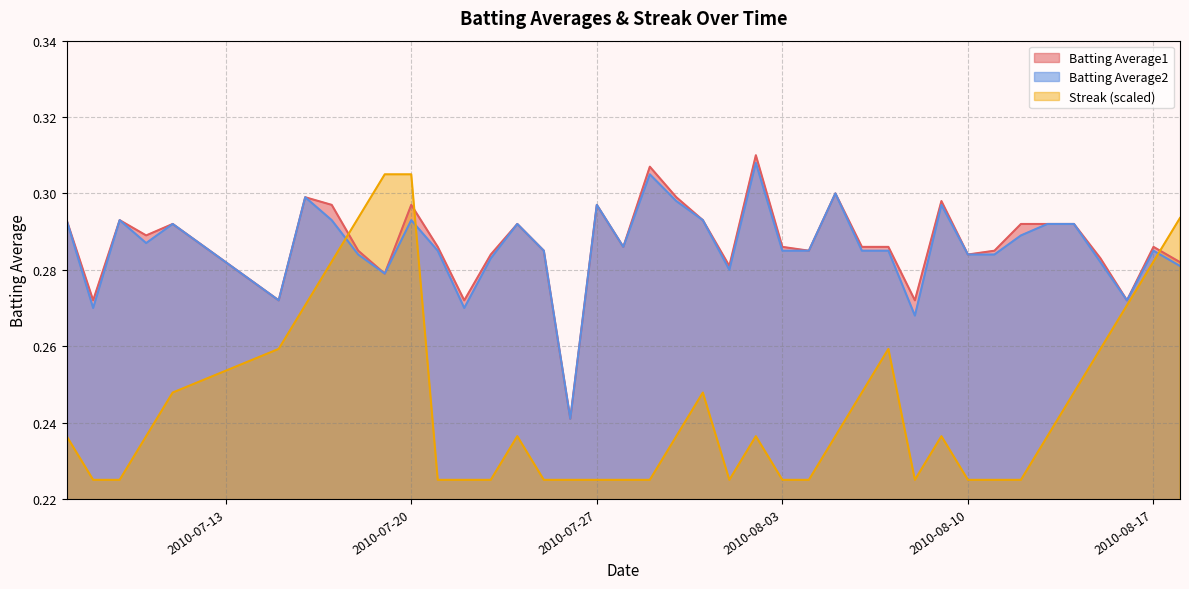

Reading left to right, extract all data points from this chart.

Batting Average1: 2010-07-07=0.3	2010-07-08=0.3	2010-07-09=0.3	2010-07-10=0.3	2010-07-11=0.3	2010-07-15=0.3	2010-07-16=0.3	2010-07-17=0.3	2010-07-18=0.3	2010-07-19=0.3	2010-07-20=0.3	2010-07-21=0.3	2010-07-22=0.3	2010-07-23=0.3	2010-07-24=0.3	2010-07-25=0.3	2010-07-26=0.2	2010-07-27=0.3	2010-07-28=0.3	2010-07-29=0.3	2010-07-30=0.3	2010-07-31=0.3	2010-08-01=0.3	2010-08-02=0.3	2010-08-03=0.3	2010-08-04=0.3	2010-08-05=0.3	2010-08-06=0.3	2010-08-07=0.3	2010-08-08=0.3	2010-08-09=0.3	2010-08-10=0.3	2010-08-11=0.3	2010-08-12=0.3	2010-08-13=0.3	2010-08-14=0.3	2010-08-15=0.3	2010-08-16=0.3	2010-08-17=0.3	2010-08-18=0.3
Batting Average2: 2010-07-07=0.3	2010-07-08=0.3	2010-07-09=0.3	2010-07-10=0.3	2010-07-11=0.3	2010-07-15=0.3	2010-07-16=0.3	2010-07-17=0.3	2010-07-18=0.3	2010-07-19=0.3	2010-07-20=0.3	2010-07-21=0.3	2010-07-22=0.3	2010-07-23=0.3	2010-07-24=0.3	2010-07-25=0.3	2010-07-26=0.2	2010-07-27=0.3	2010-07-28=0.3	2010-07-29=0.3	2010-07-30=0.3	2010-07-31=0.3	2010-08-01=0.3	2010-08-02=0.3	2010-08-03=0.3	2010-08-04=0.3	2010-08-05=0.3	2010-08-06=0.3	2010-08-07=0.3	2010-08-08=0.3	2010-08-09=0.3	2010-08-10=0.3	2010-08-11=0.3	2010-08-12=0.3	2010-08-13=0.3	2010-08-14=0.3	2010-08-15=0.3	2010-08-16=0.3	2010-08-17=0.3	2010-08-18=0.3
Streak: 2010-07-07=0.2	2010-07-08=0.2	2010-07-09=0.2	2010-07-10=0.2	2010-07-11=0.2	2010-07-15=0.3	2010-07-16=0.3	2010-07-17=0.3	2010-07-18=0.3	2010-07-19=0.3	2010-07-20=0.3	2010-07-21=0.2	2010-07-22=0.2	2010-07-23=0.2	2010-07-24=0.2	2010-07-25=0.2	2010-07-26=0.2	2010-07-27=0.2	2010-07-28=0.2	2010-07-29=0.2	2010-07-30=0.2	2010-07-31=0.2	2010-08-01=0.2	2010-08-02=0.2	2010-08-03=0.2	2010-08-04=0.2	2010-08-05=0.2	2010-08-06=0.2	2010-08-07=0.3	2010-08-08=0.2	2010-08-09=0.2	2010-08-10=0.2	2010-08-11=0.2	2010-08-12=0.2	2010-08-13=0.2	2010-08-14=0.2	2010-08-15=0.3	2010-08-16=0.3	2010-08-17=0.3	2010-08-18=0.3